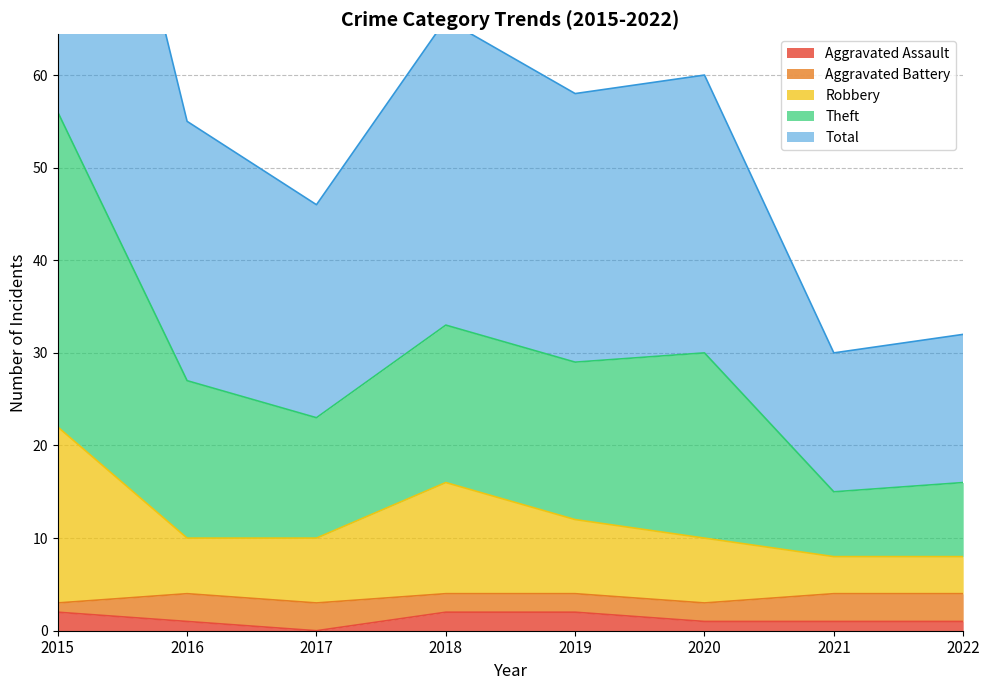

Is it true that Aggravated Assault equals 2 at 2015?

True